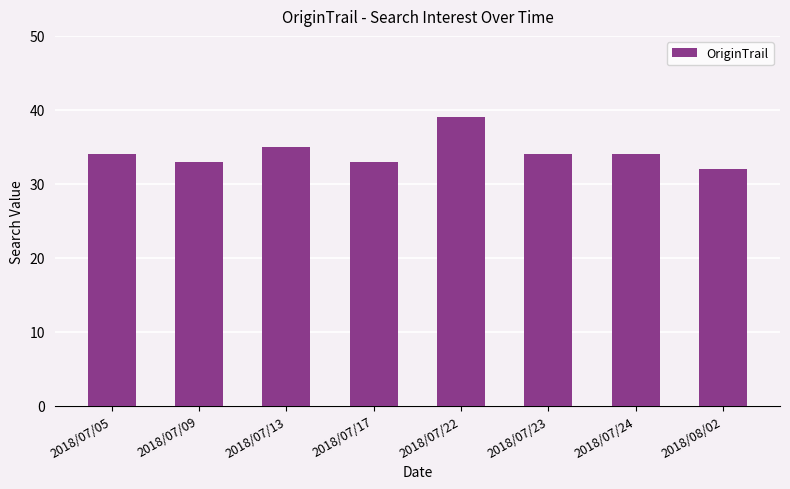

The value at 2018/07/17 is 9. True or false?

False